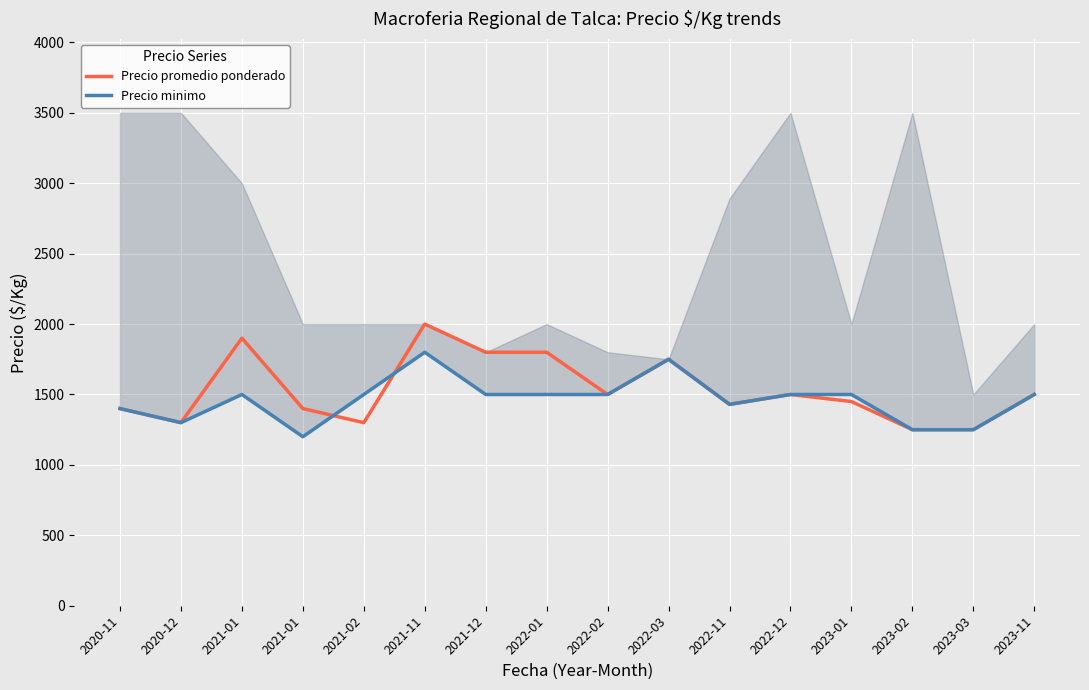

Where is the first local maximum for Precio promedio ponderado?

2021-01